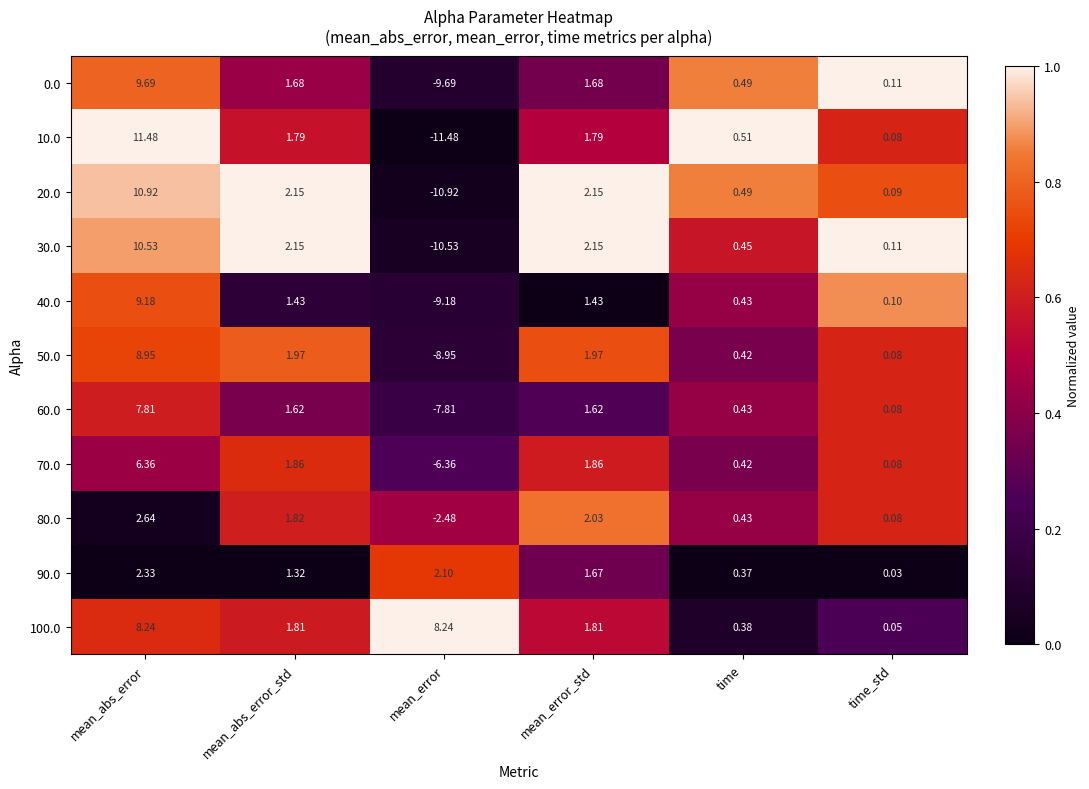

Which category has the lowest value in the 50.0 series?

mean_error